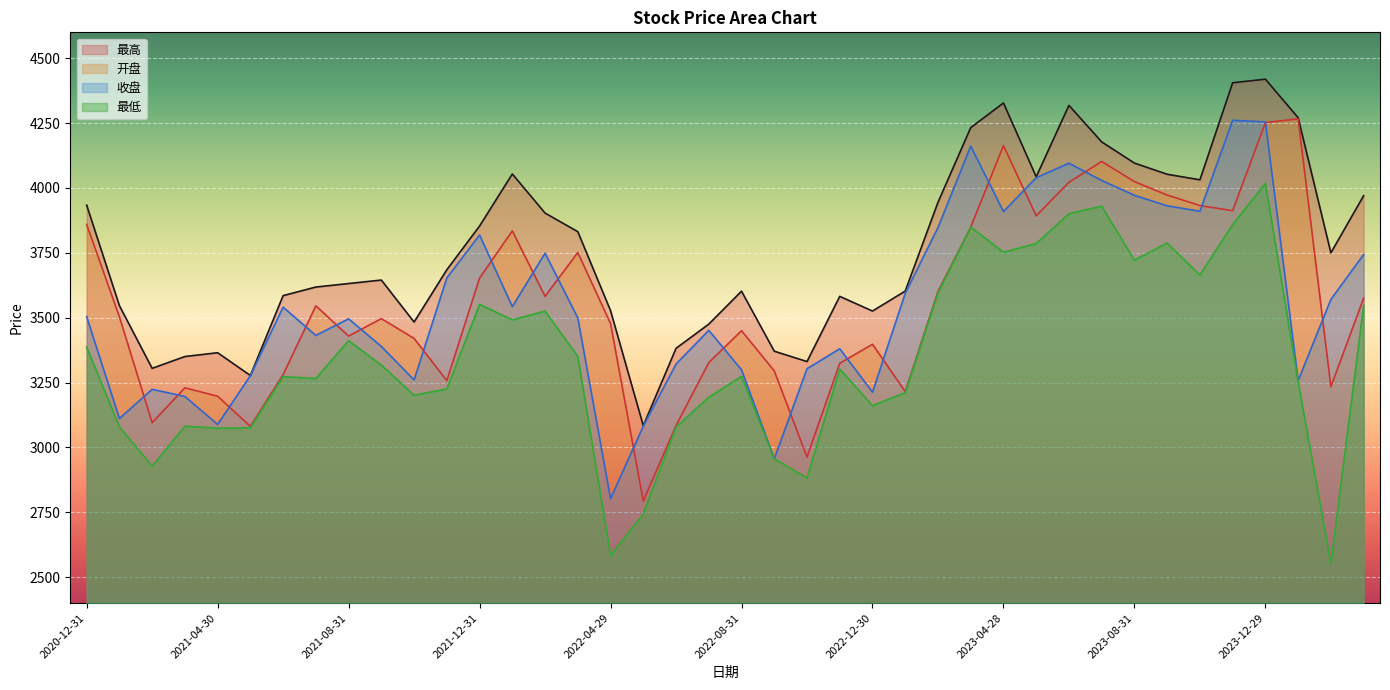

True or false: 最高 and 开盘 cross at least once.

False